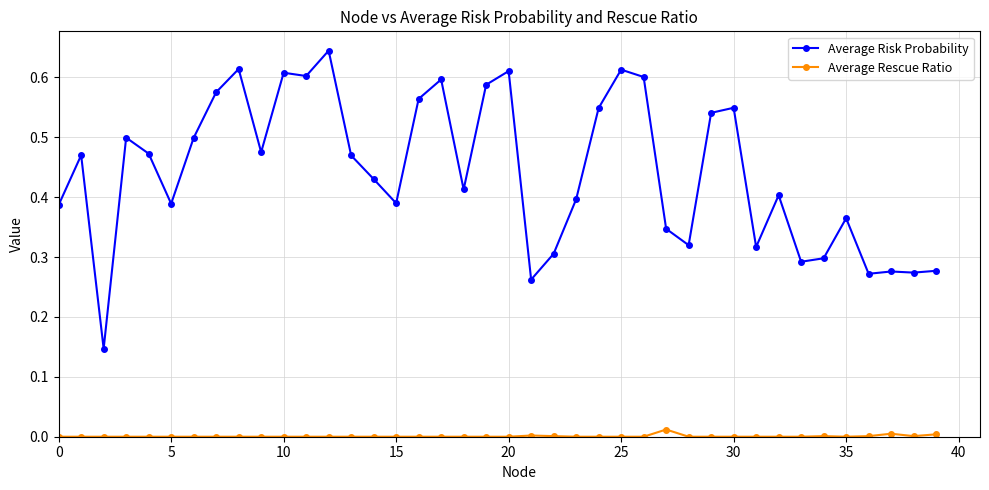

What is the sum of all Average Risk Probability values?

17.7